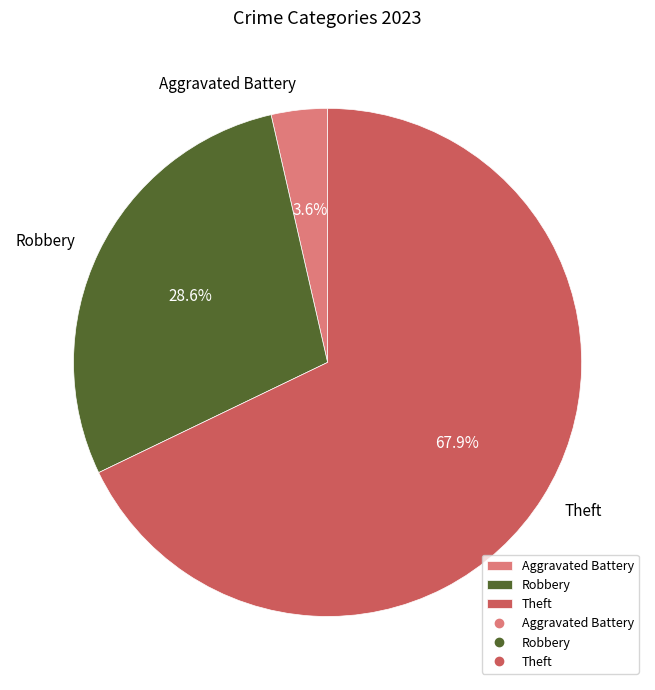

To the nearest percent, what is the average slice percentage?

33%